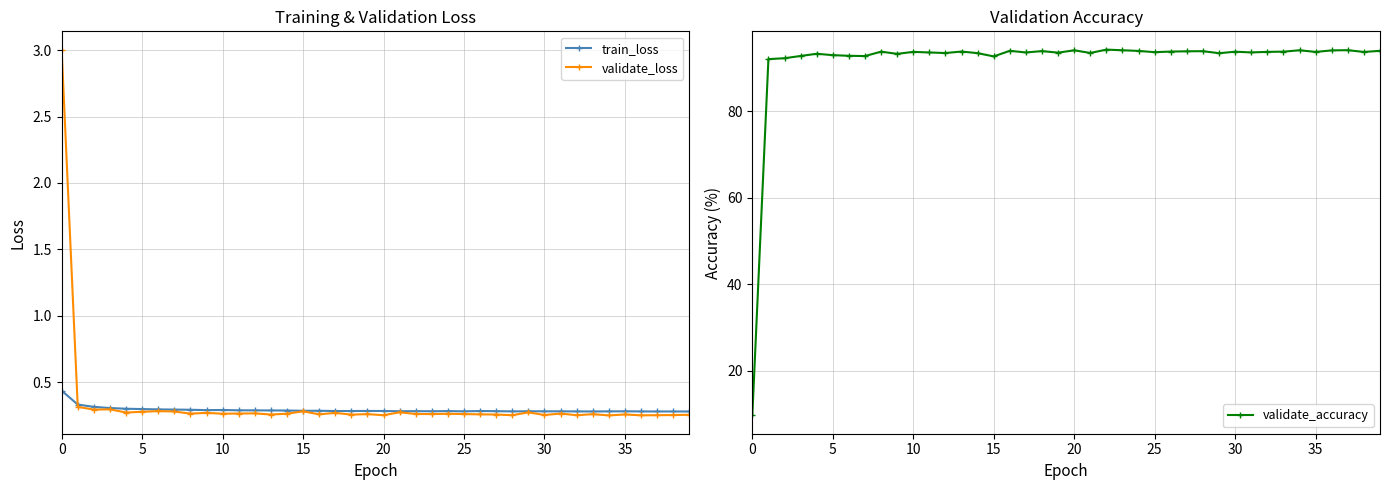

List the series in order of their peak value, lowest first.

train_loss, validate_loss, validate_accuracy